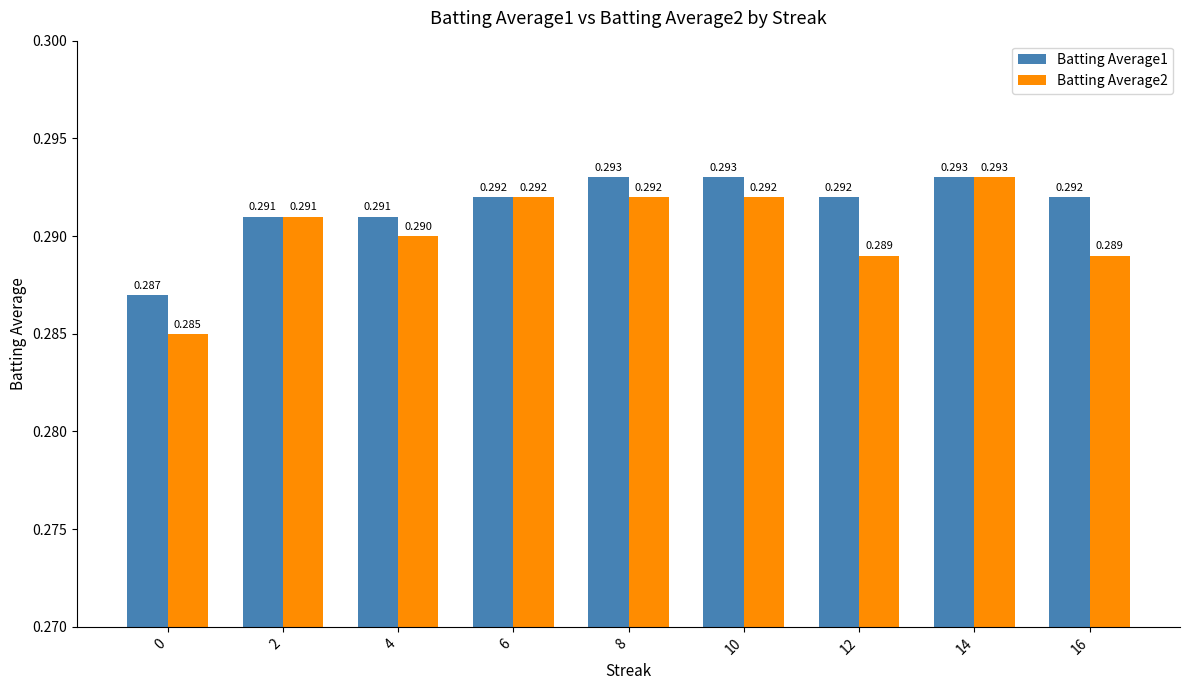

Is the value of Batting Average1 at 4 greater than the value of Batting Average2 at 16?

Yes